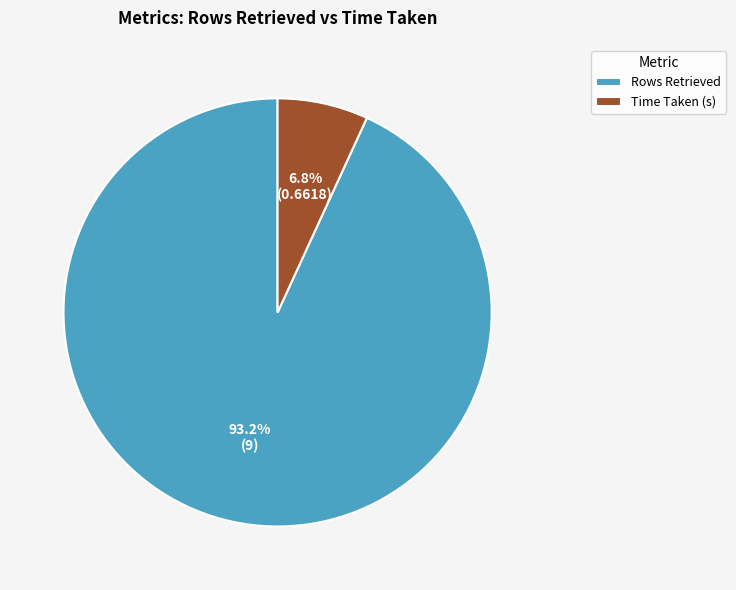

Which slice is the smallest?

Time Taken (s)